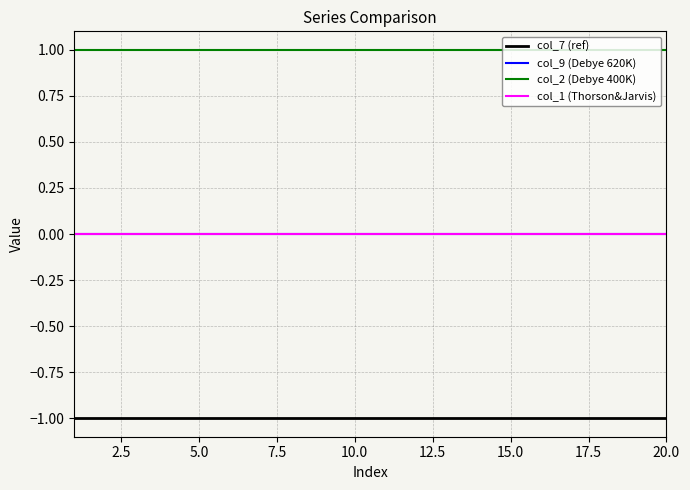

What is the average value of the col_2 (Debye 400K) series?

1.0